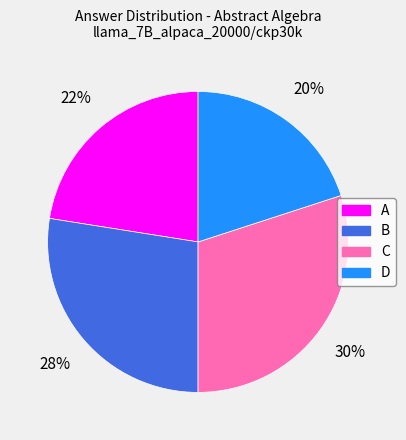

Which category has the smallest portion of the pie?

D